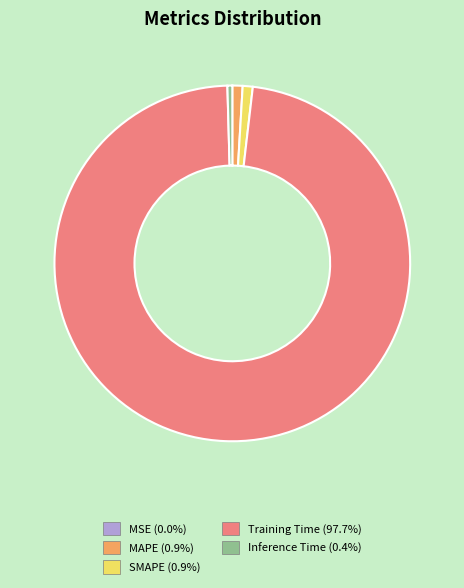

Is there any slice that represents more than half of the pie?

Yes